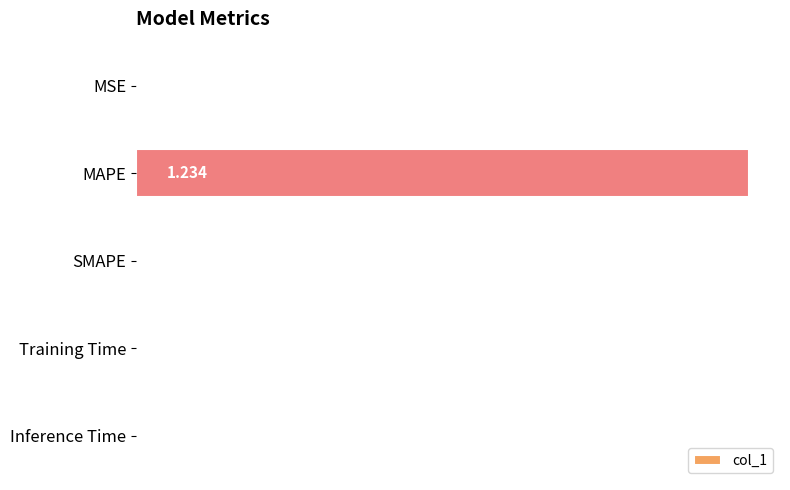

Which category has the highest value across all series?

MAPE